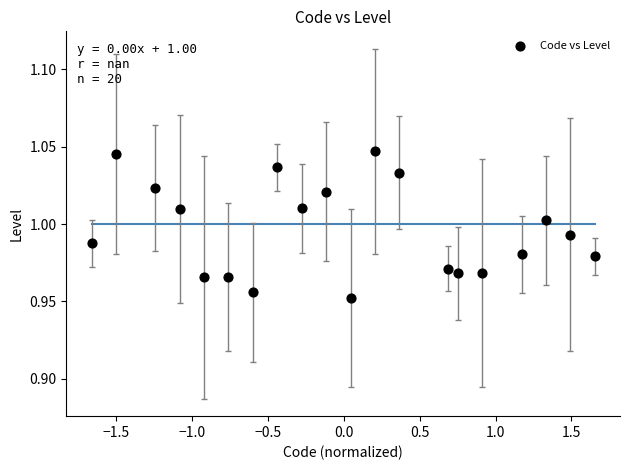

What is the range of X values (max minus min)?

3.3